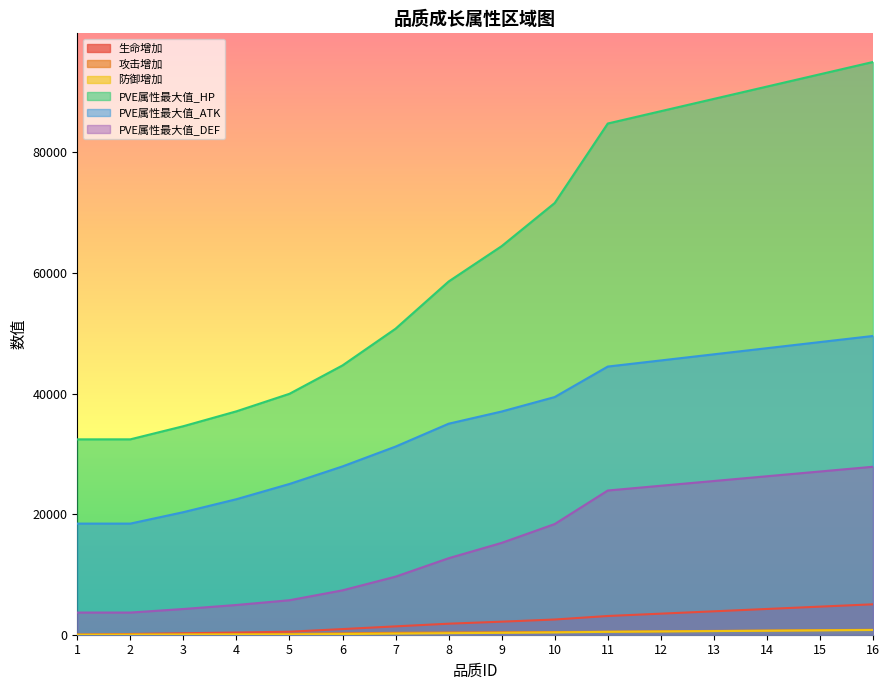

At which label is 防御增加 closest to 390?

10